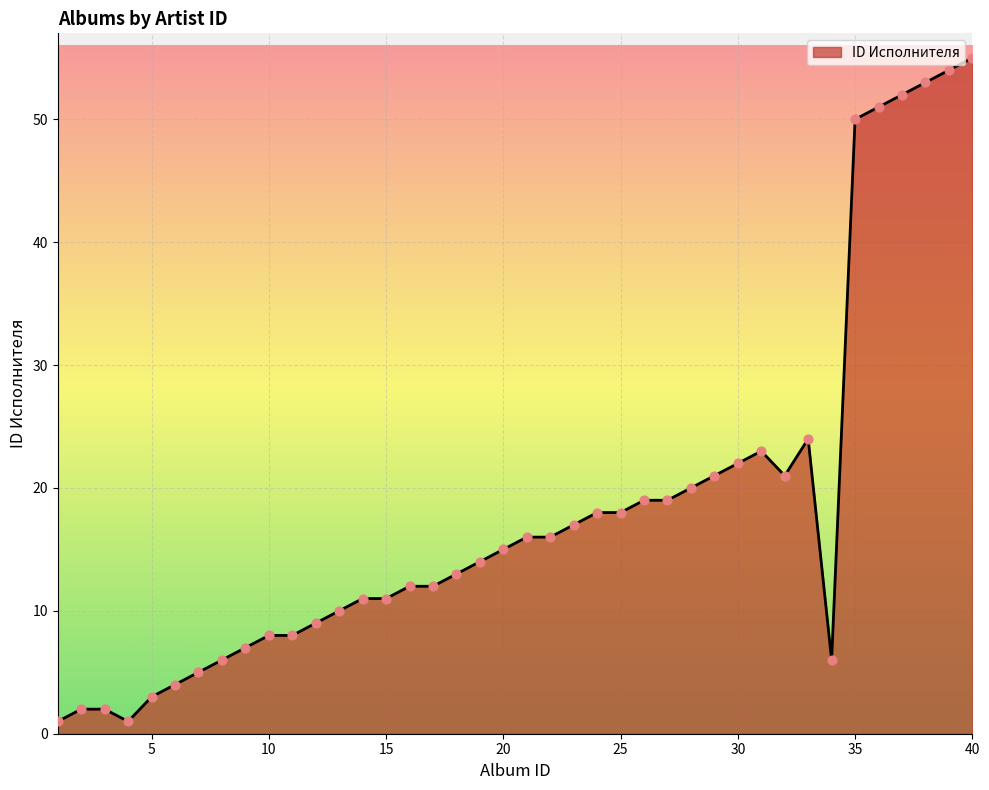

What is the greatest value displayed?

55